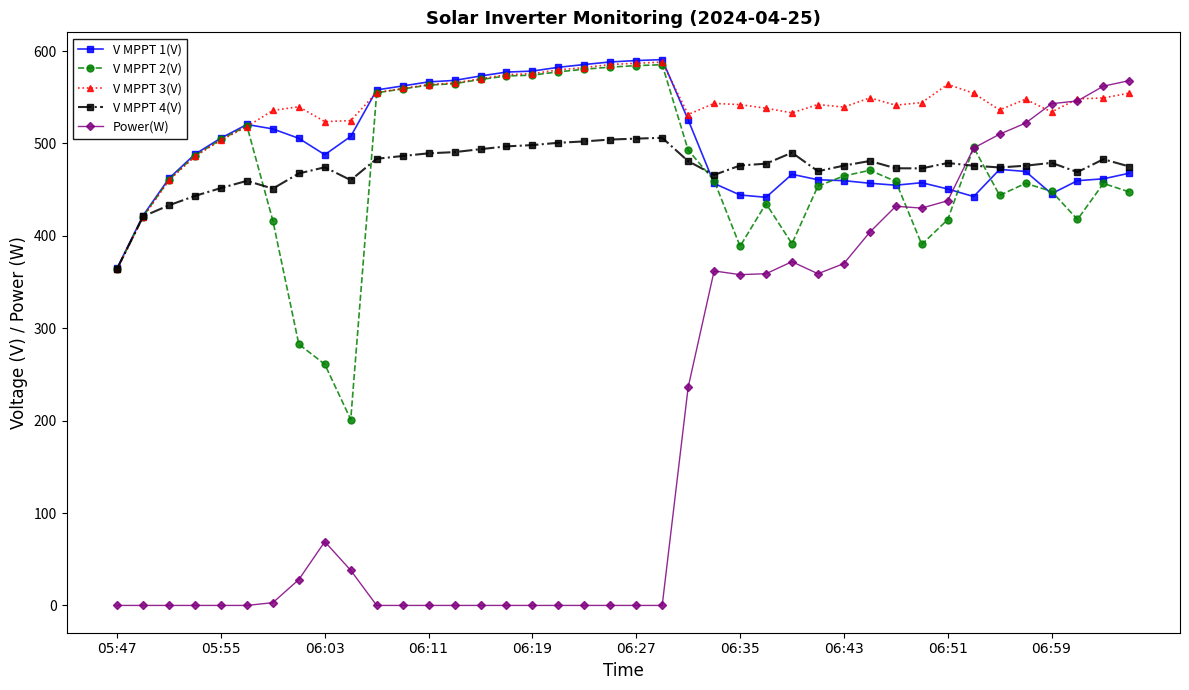

Which series has the largest total across all categories?

V MPPT 3(V)